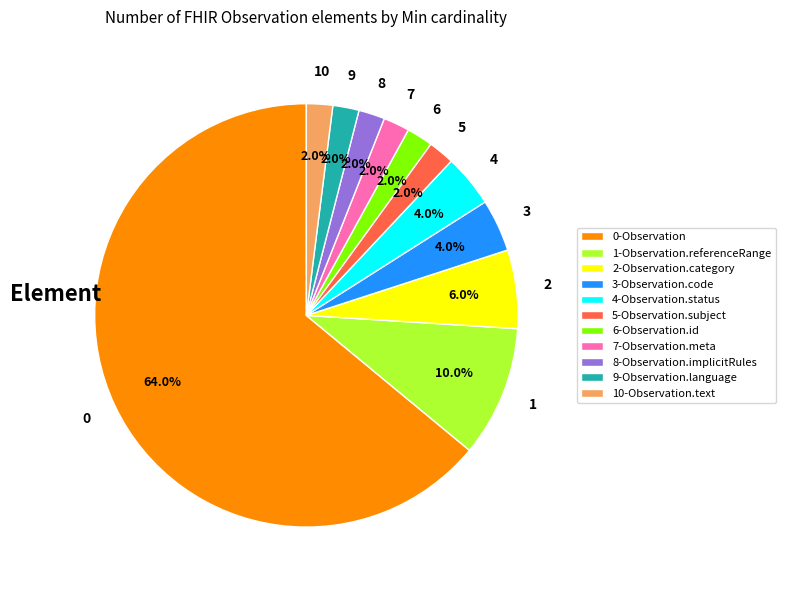

To the nearest percent, what is the average slice percentage?

9%